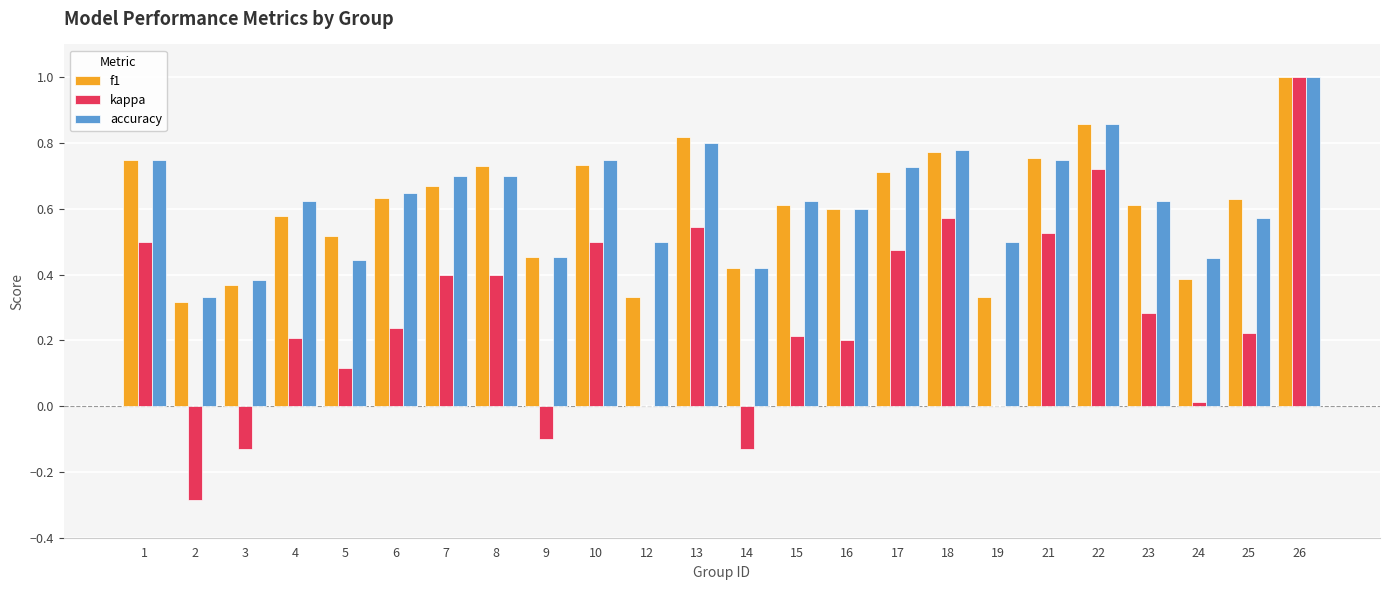

Is the value of f1 at 2 greater than the value of kappa at 17?

No